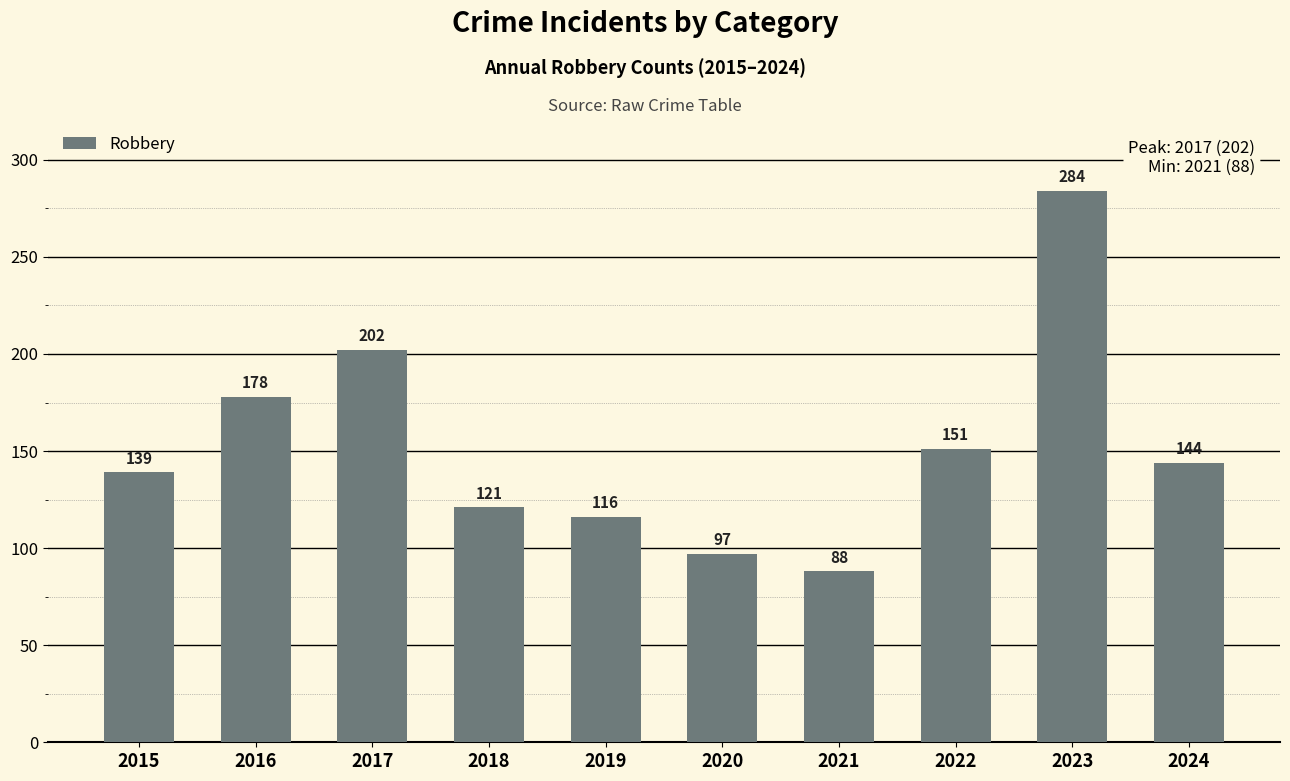

How many values are below 144?

5